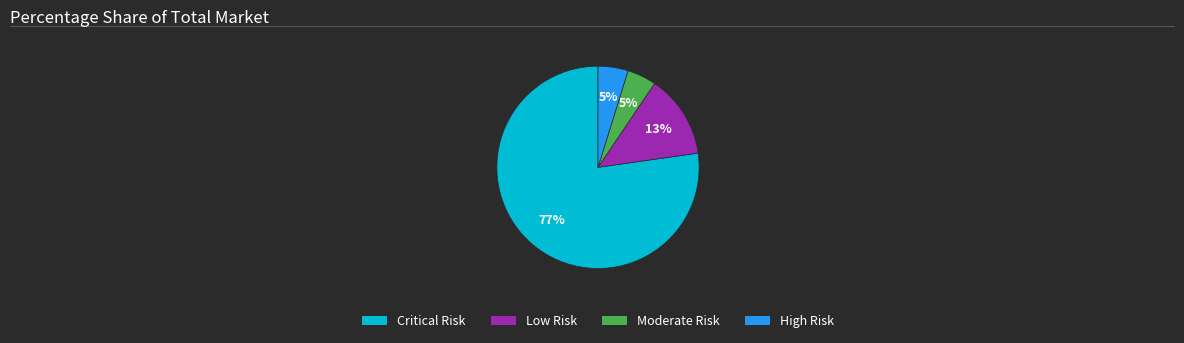

Combined, do Low Risk and Critical Risk account for over 50%?

Yes